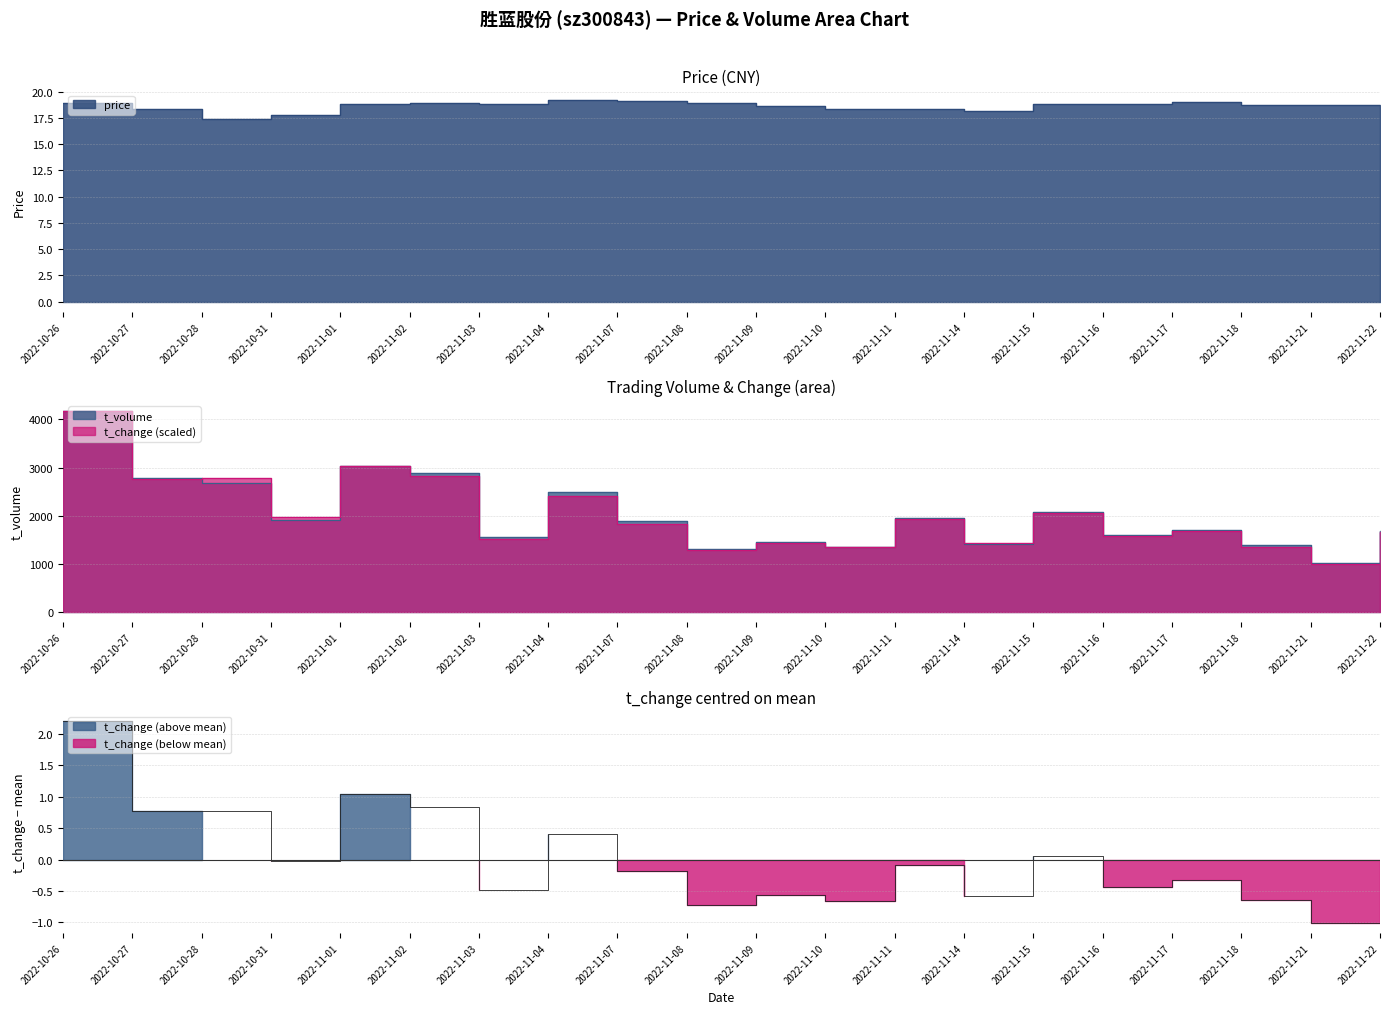

Which series changed the most between 2022-11-03 and 2022-11-04?

t_volume